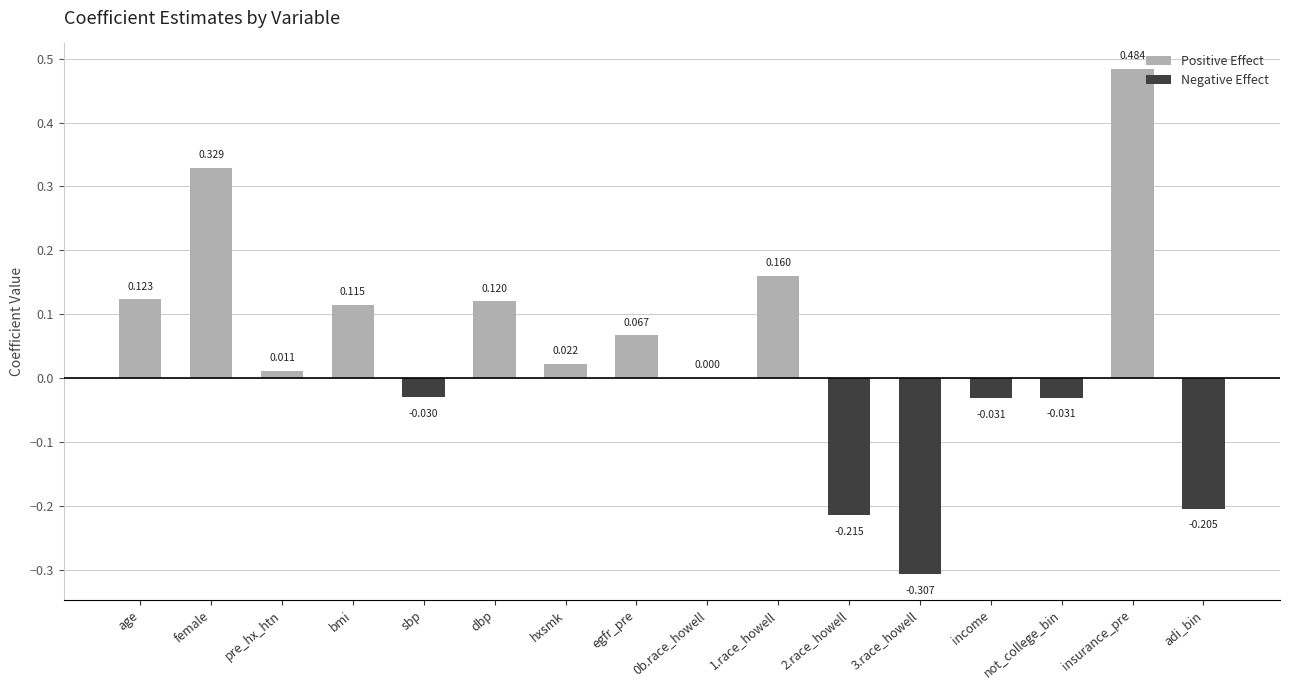

Is the value of Negative Effect at 1.race_howell greater than the value of Positive Effect at adi_bin?

No